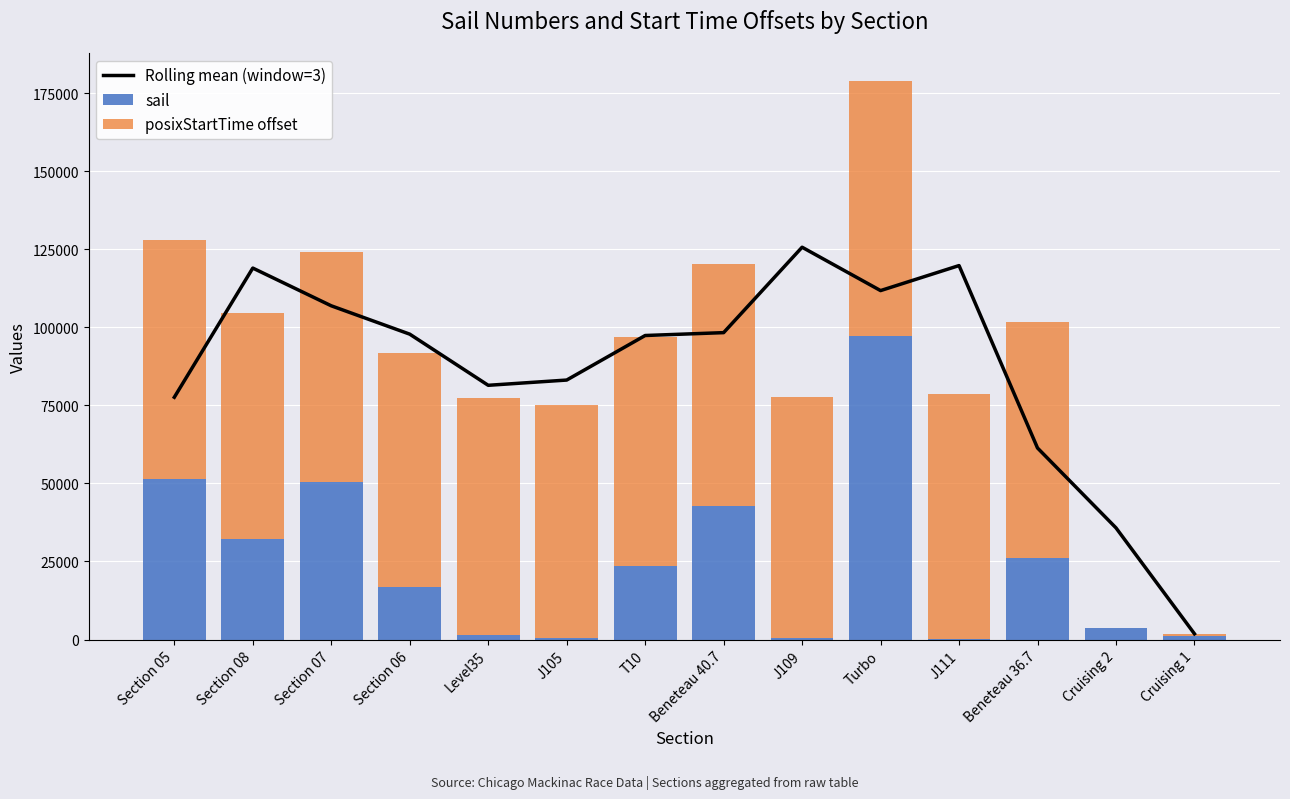

What is the minimum value for Rolling mean (window=3)?

1825.7